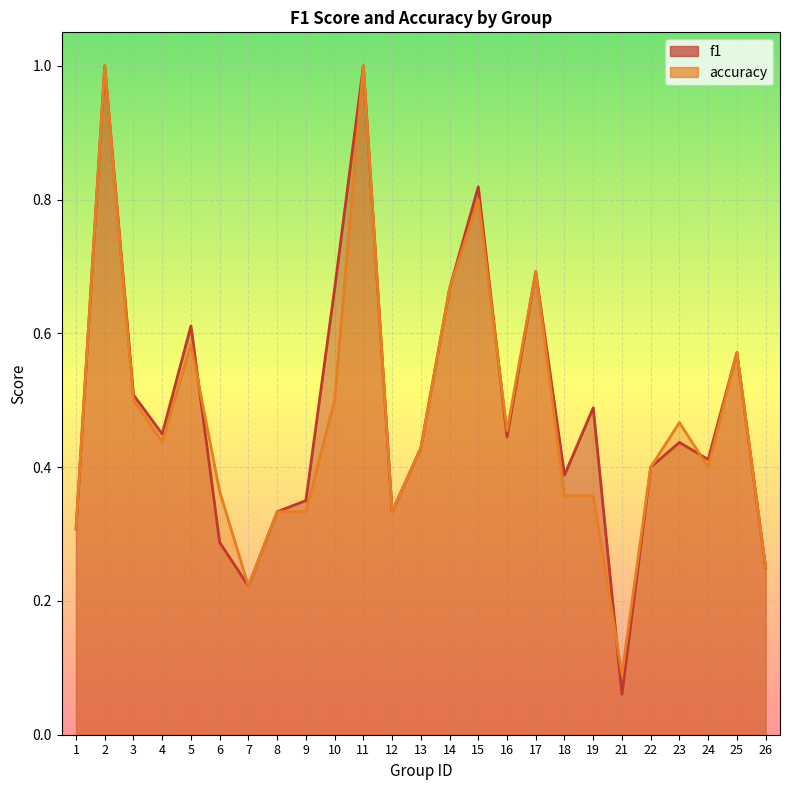

Which series has the widest spread of values?

f1